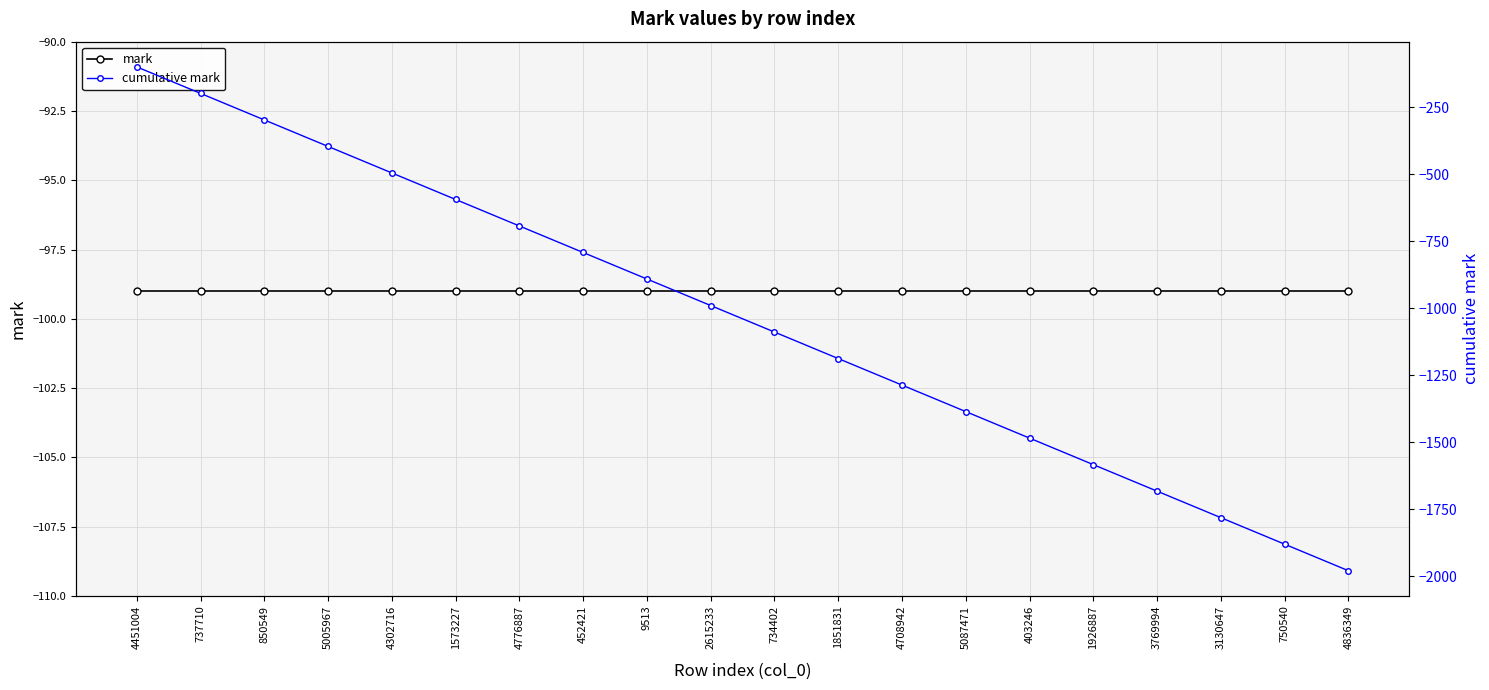

What are all the series names shown in the legend?

mark, cumulative mark